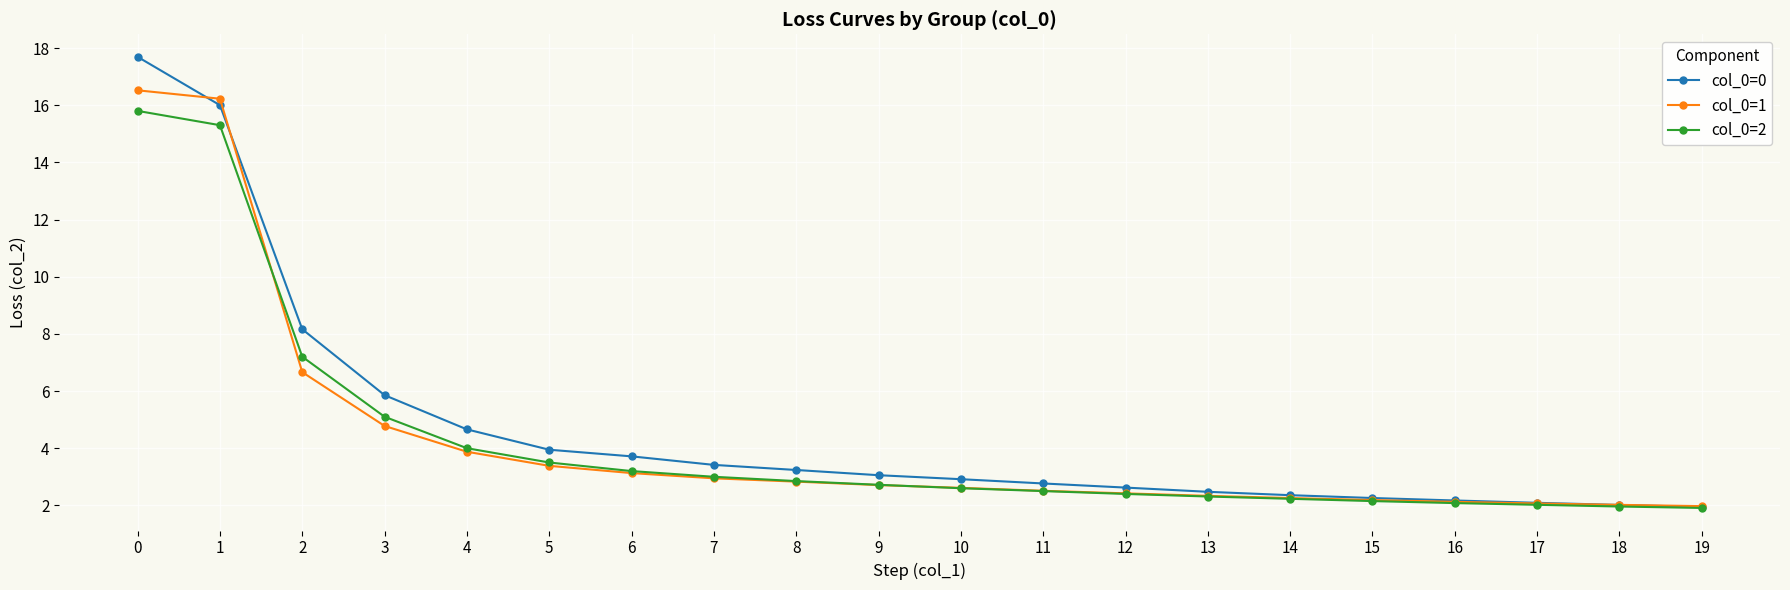

What is the maximum value for col_0=1?

16.5